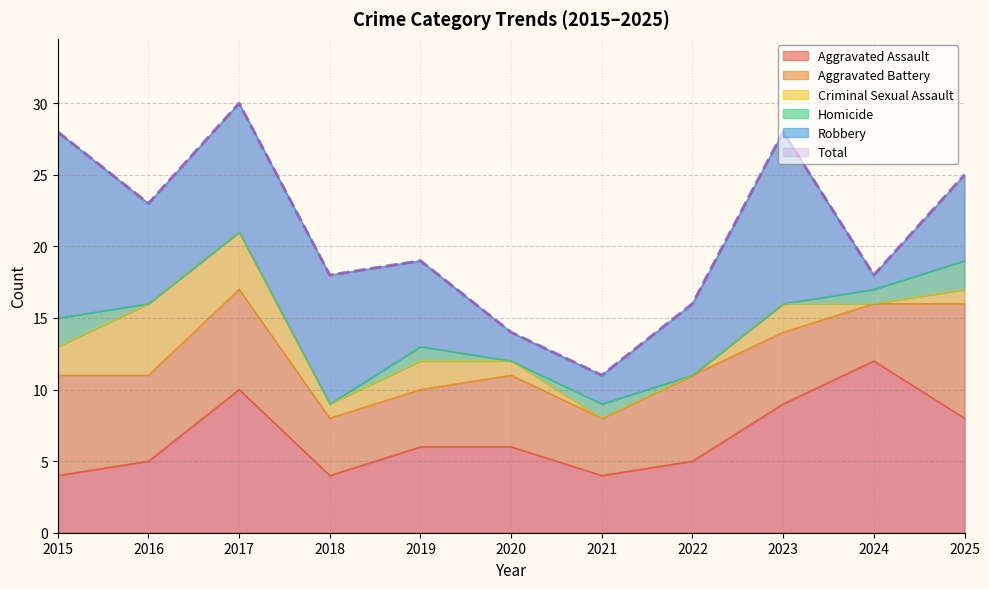

What is the difference between the maximum and minimum values in the Criminal Sexual Assault series?

5